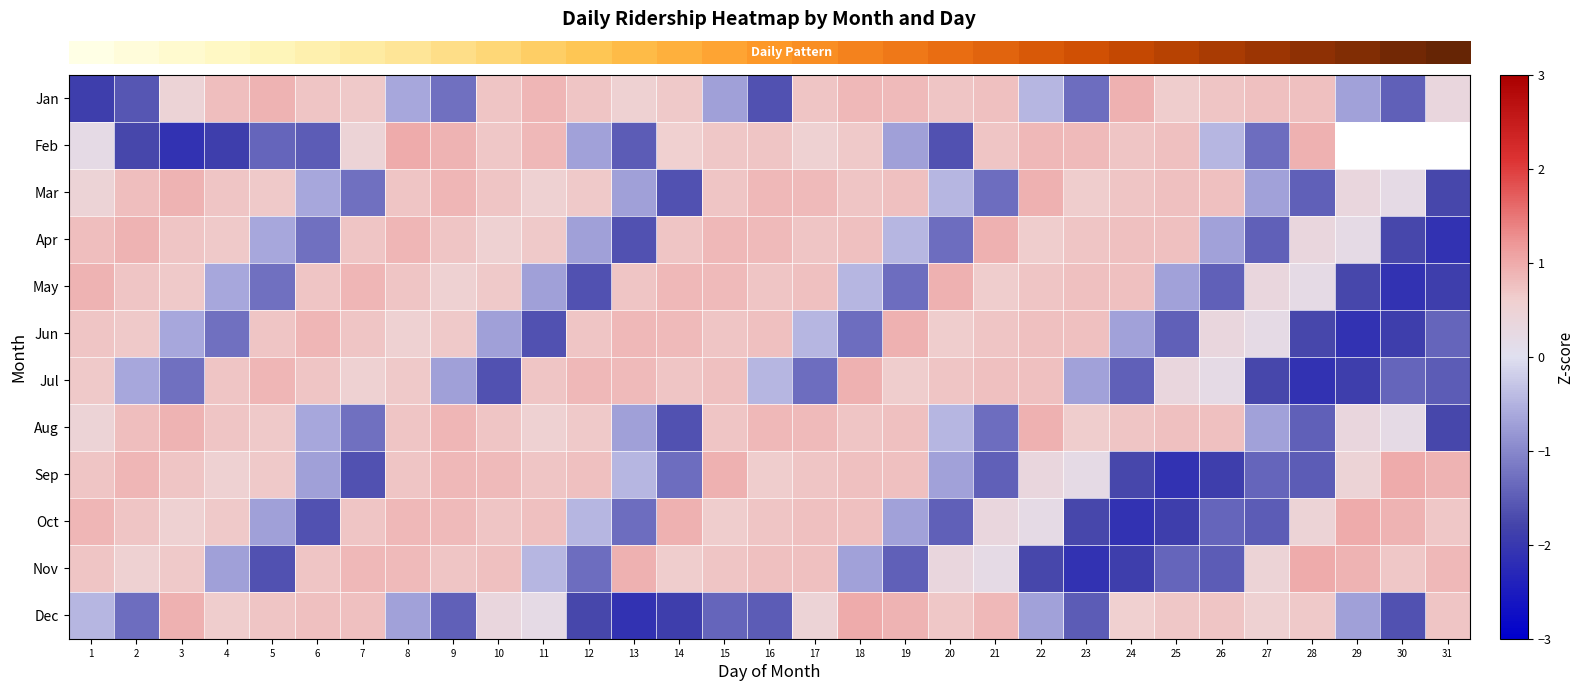

What is the spread (max minus min) of values at 21?

2.4